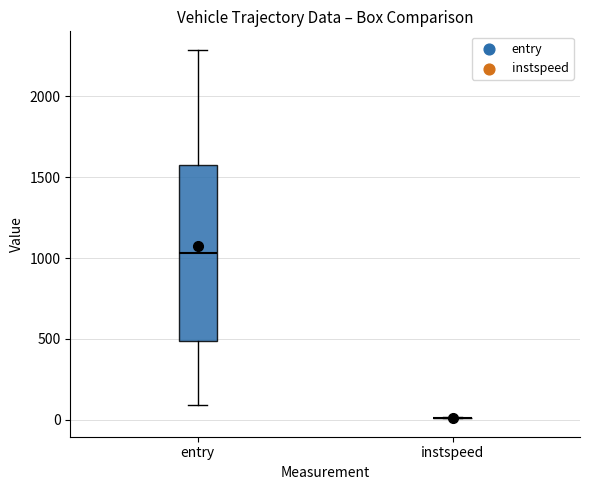

Where is the upper edge of the box for entry on the y-axis? The values are not printed on the chart, so give them approximately, as read against the axis.

1550